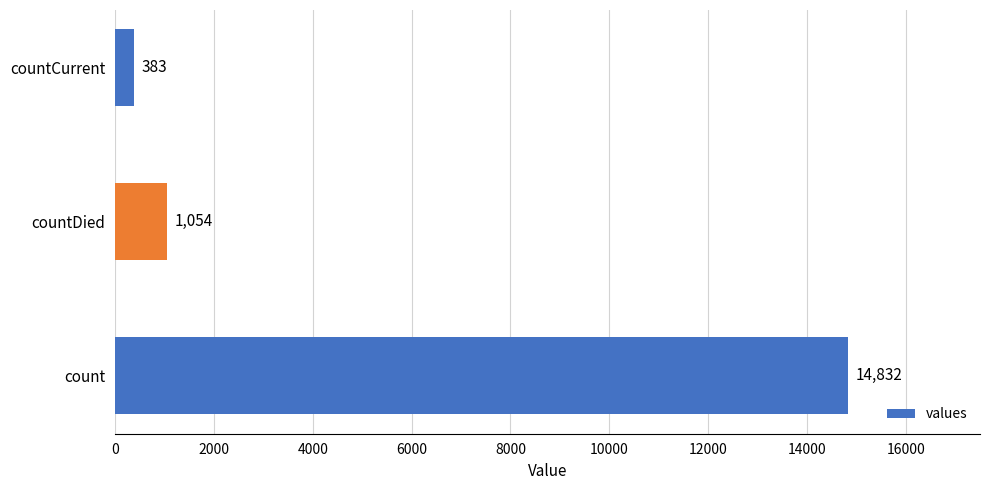

Count the number of categories in the chart.

3